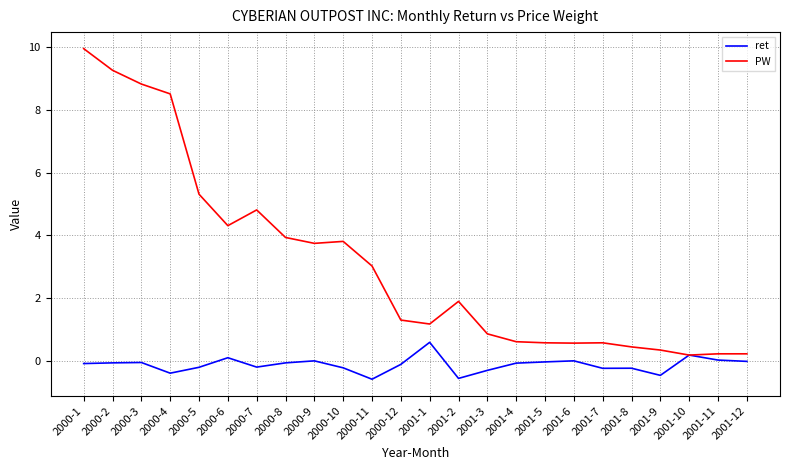

Rank the series by their maximum value, from highest to lowest.

PW, ret